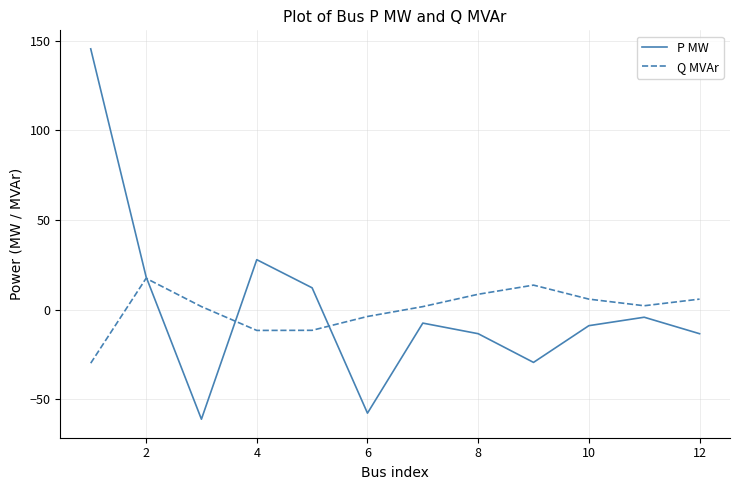

Which series ends up on top after the final intersection of P MW and Q MVAr?

Q MVAr